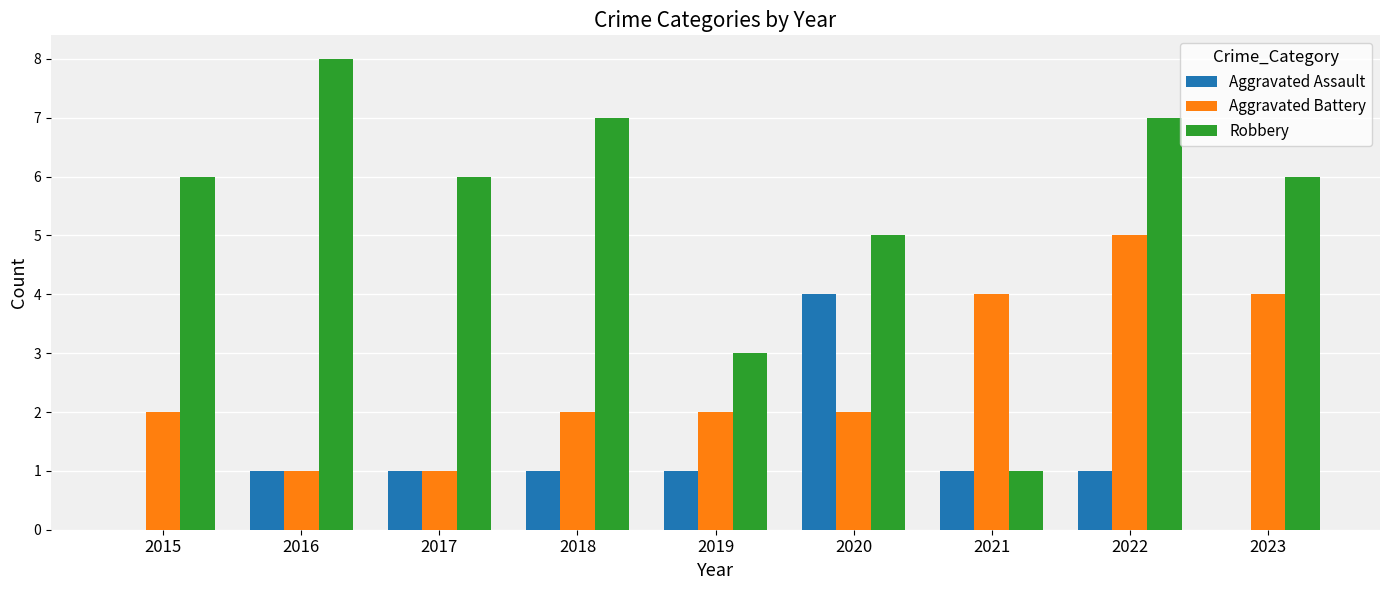

What is the sum of all Robbery values?

49